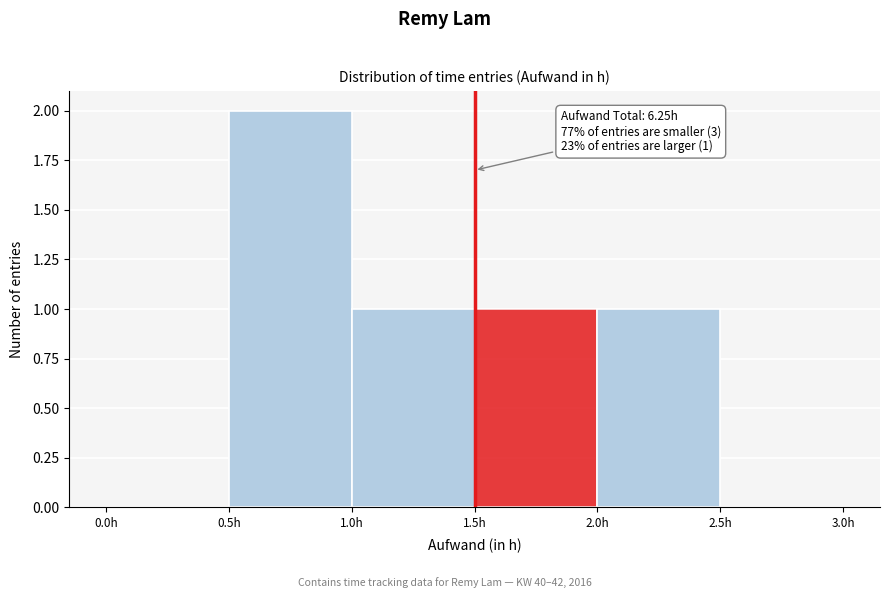

Which range on the x-axis has the tallest bar?

0.5 to 1.0